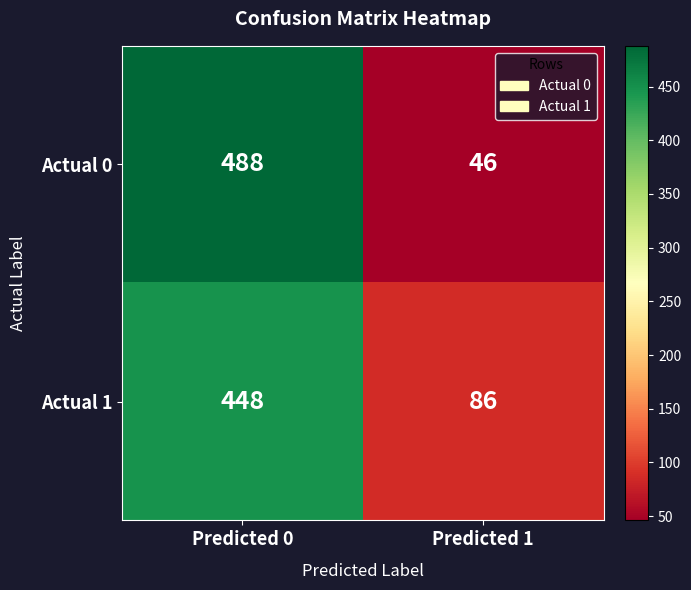

Is it true that Actual 0 equals 813 at Predicted 0?

False